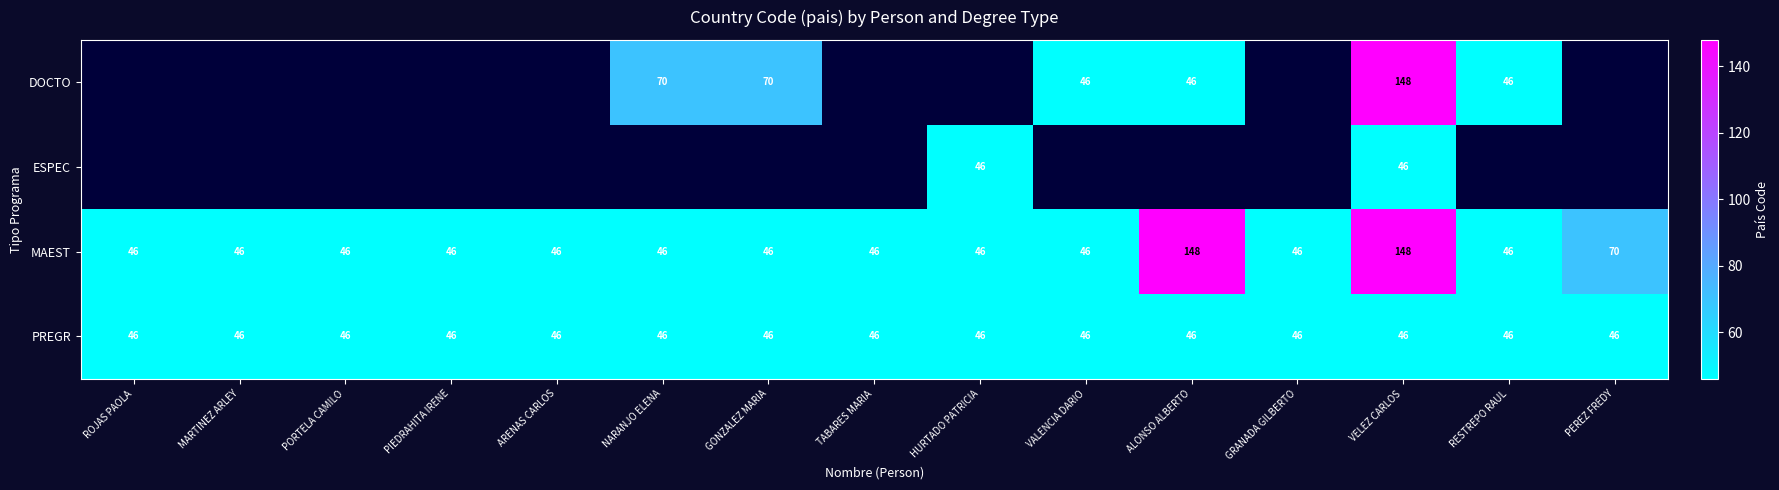

What is the maximum value for MAEST?

148